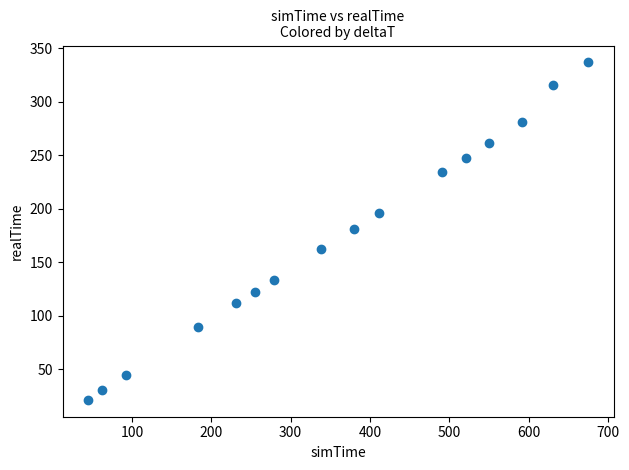

What is the range of Y values (max minus min)?

315.5